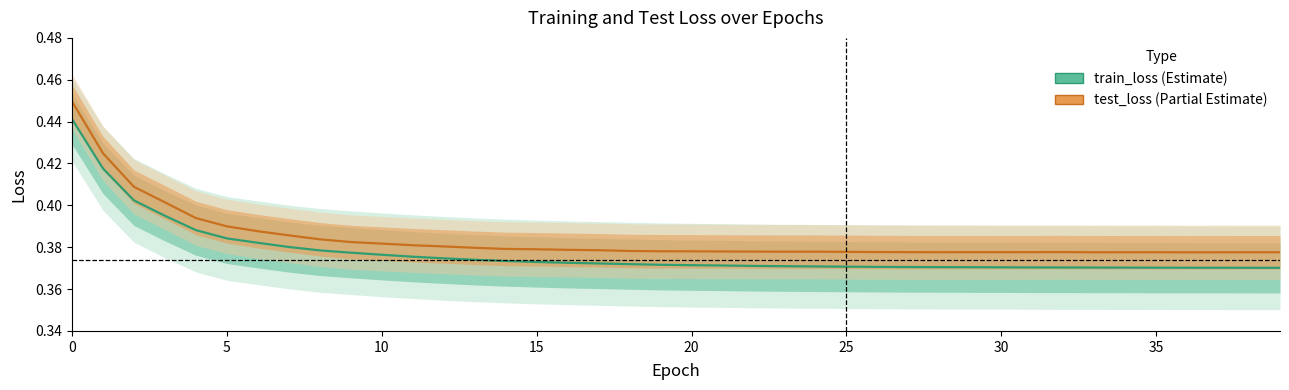

True or false: train_loss and test_loss intersect in this chart.

False